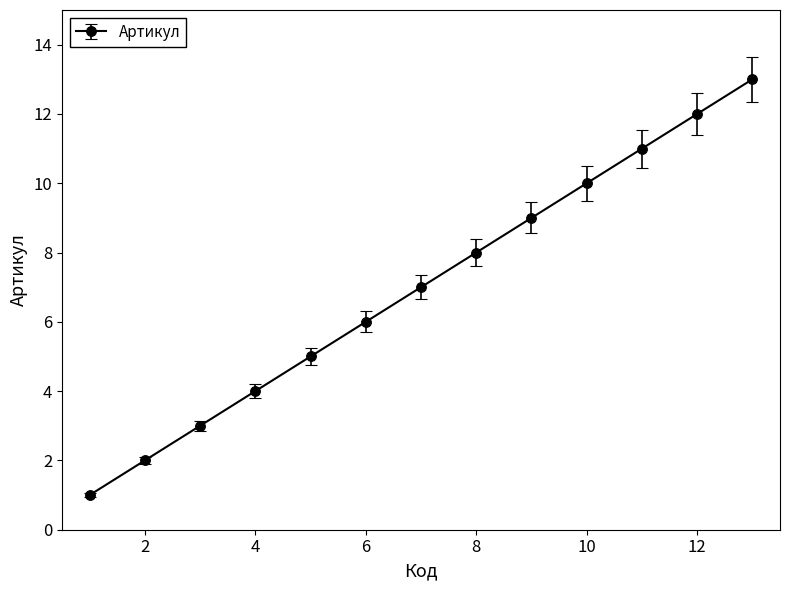

What is the difference between the maximum and minimum values?

12